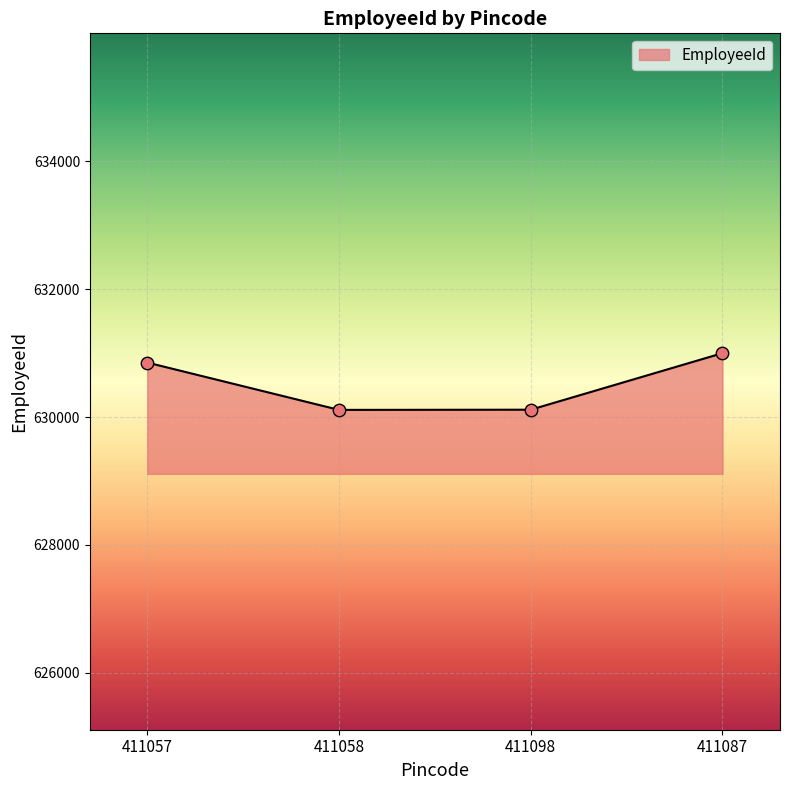

Between 411087 and 411057, which is larger?

411087